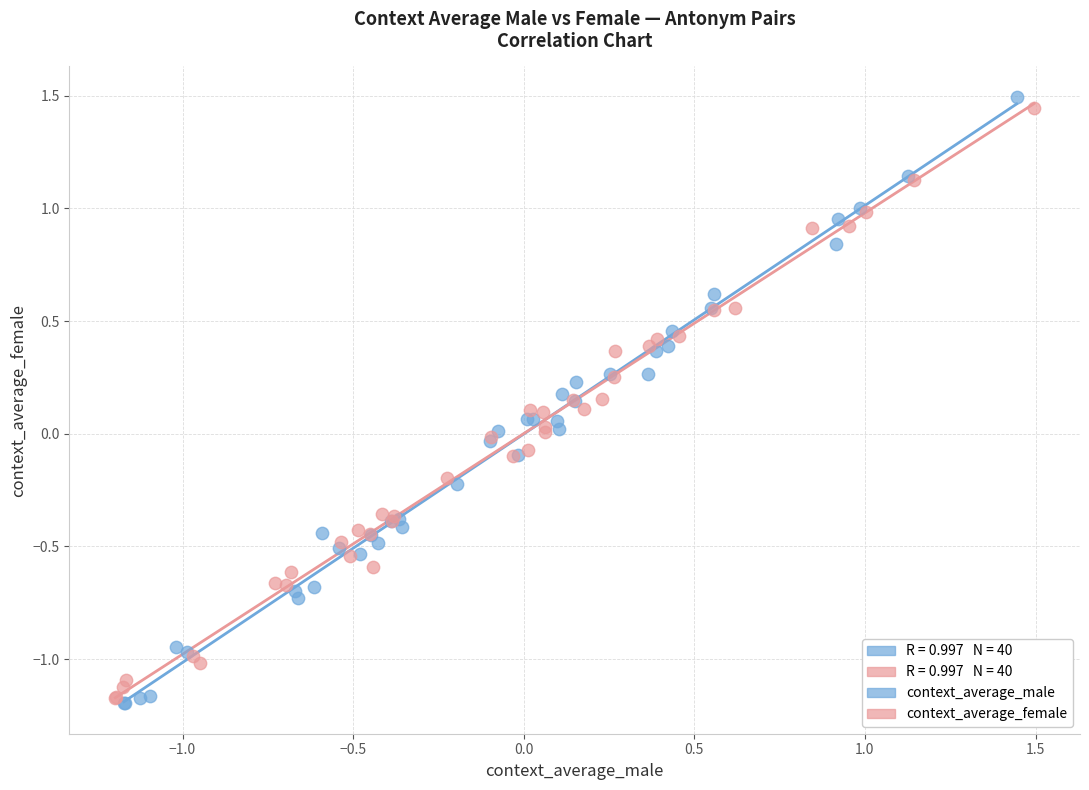

Which series has the largest Y range (max minus min)?

context_average_male